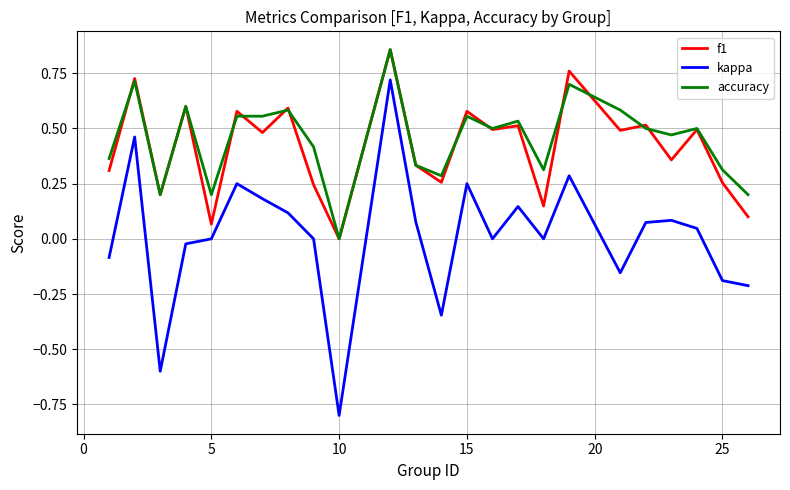

What is the smallest value displayed?

-0.8